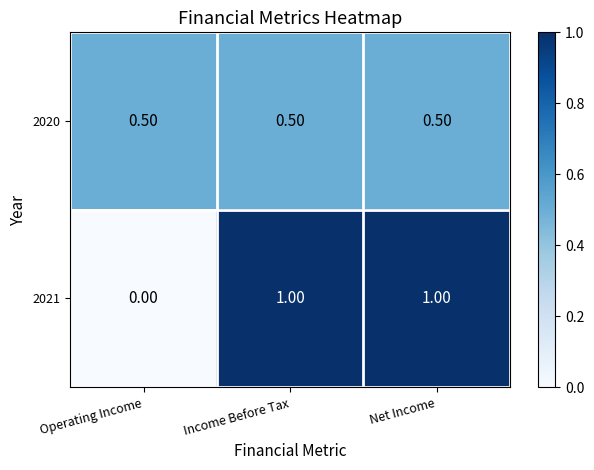

What is the average value of the 2021 series?

0.7